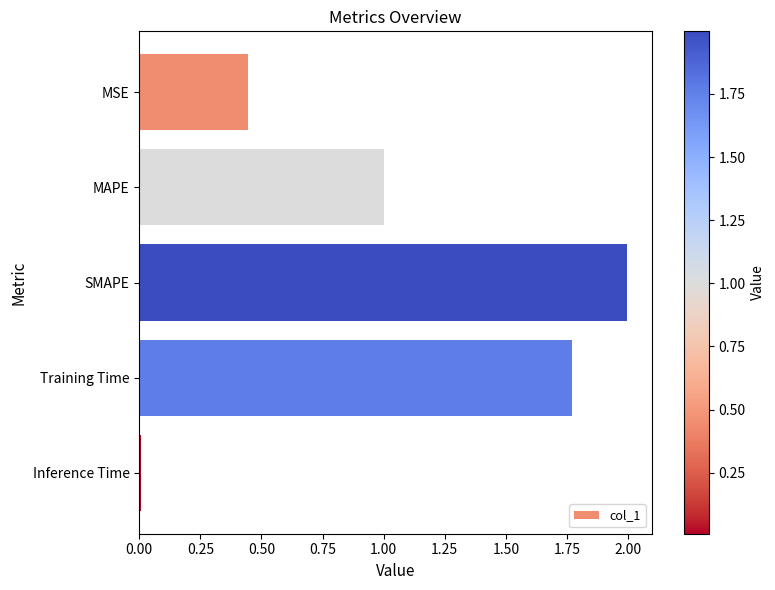

What is the greatest value displayed?

2.0